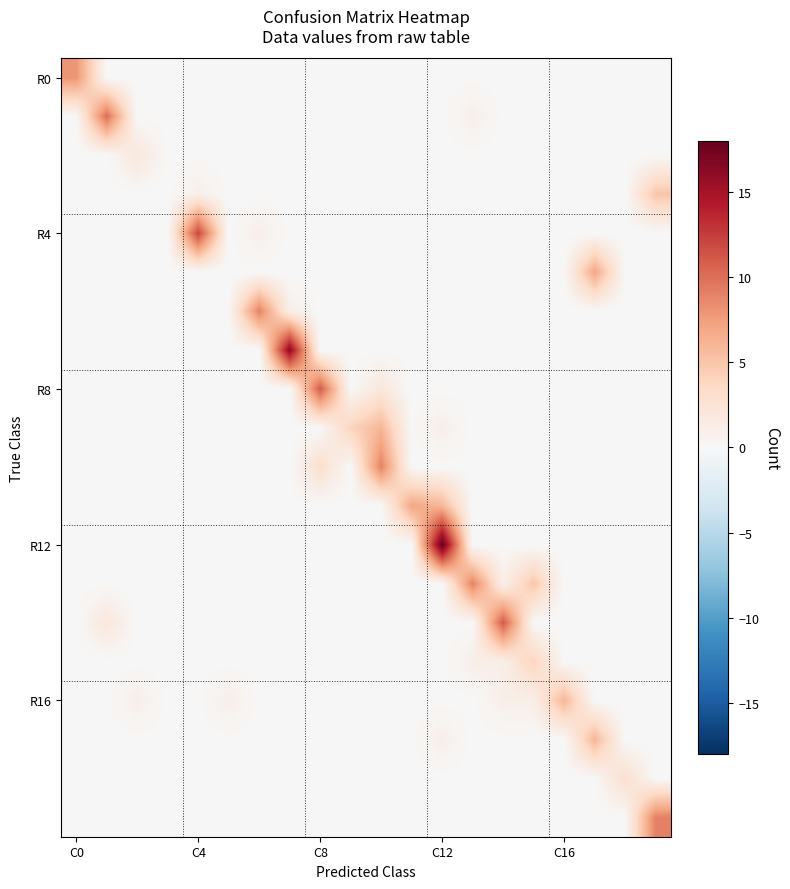

Which series has the widest spread of values?

R12